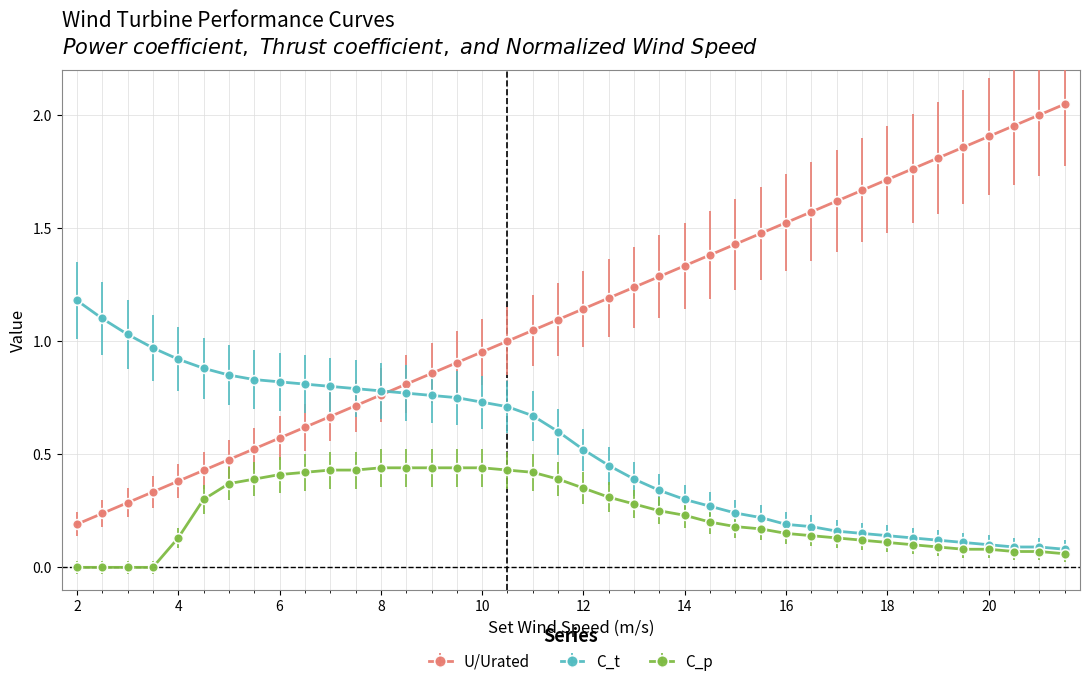

List the series in order of their peak value, highest first.

U/Urated, C_t, C_p